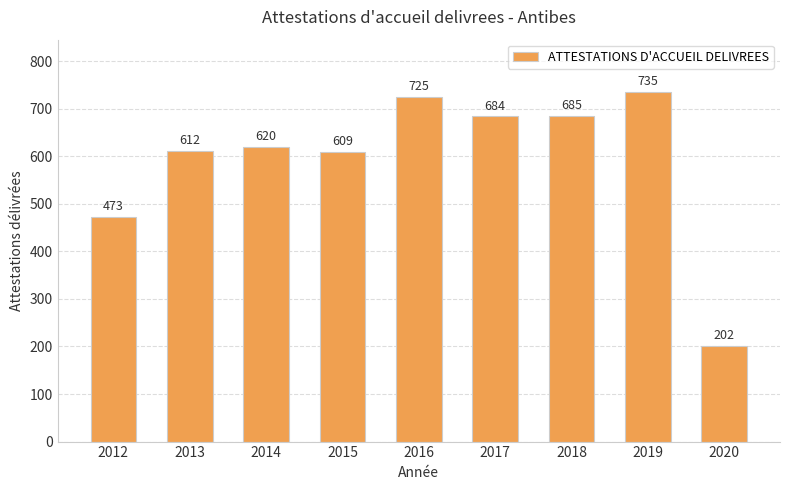

What is the difference between the values at 2016 and 2014?

105